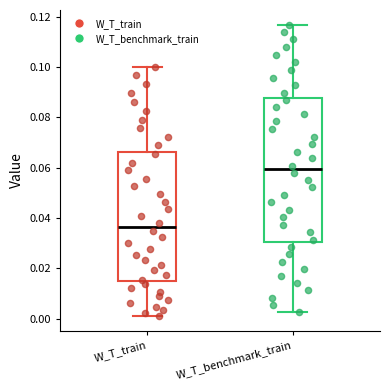

Which box is the tallest, from its lower edge to its upper edge?

W_T_benchmark_train